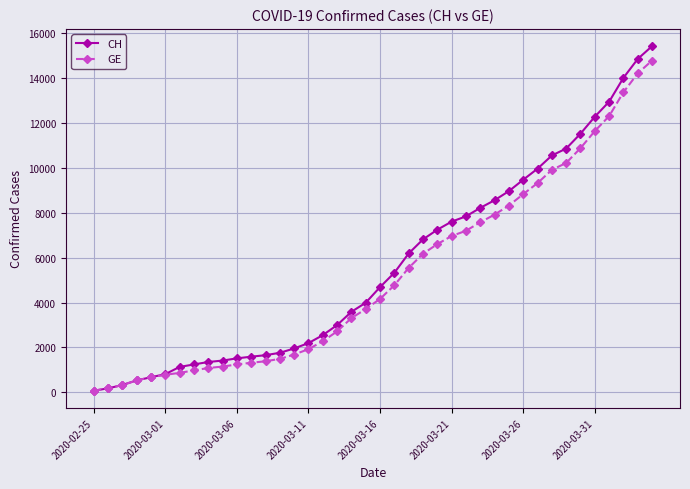

Which series has the largest range (max minus min)?

CH